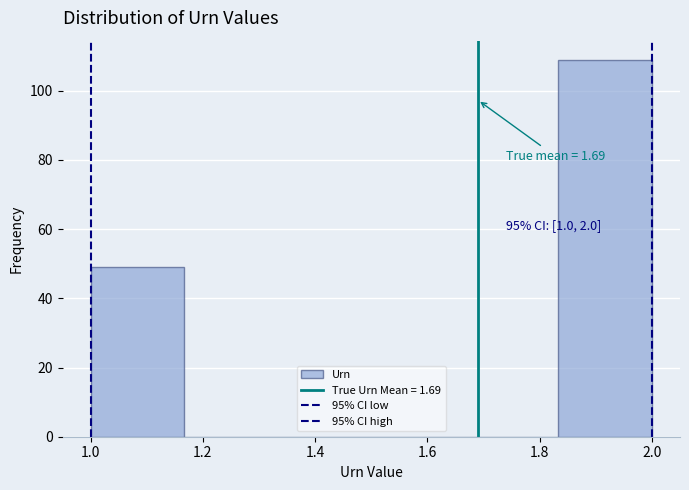

Which range on the x-axis has the tallest bar?

1.84 to 2.00